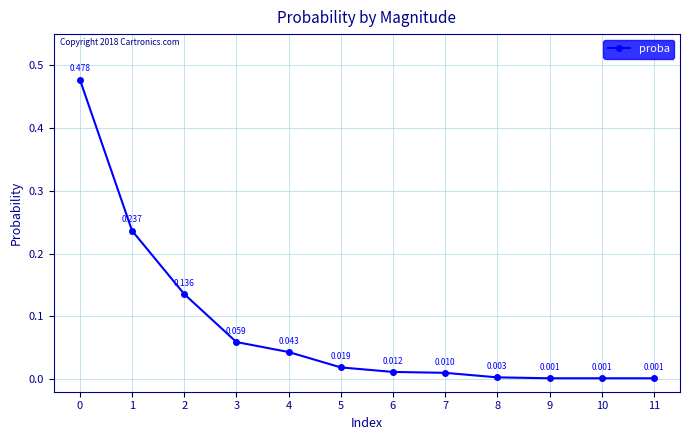

True or false: there are more than 0 points higher than both neighbors.

False